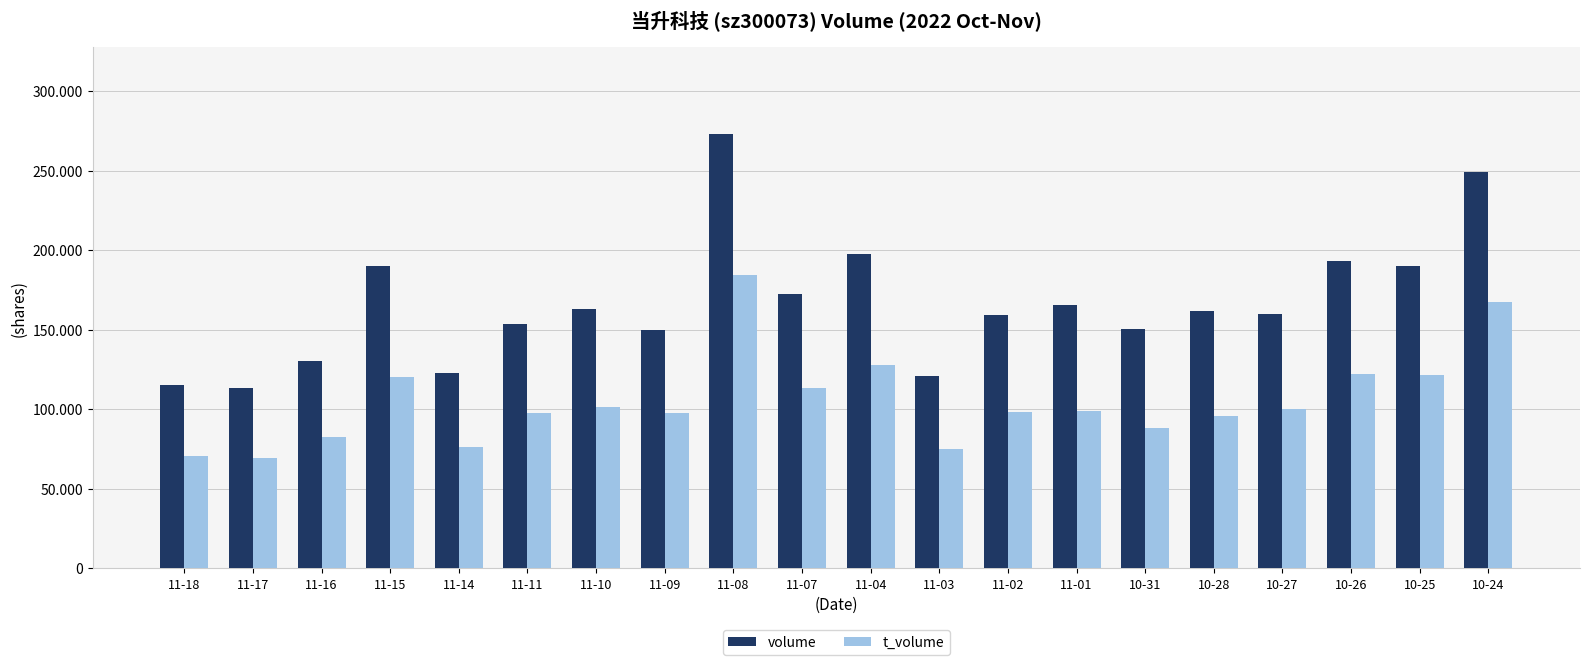

What position from the left is 11-15?

4